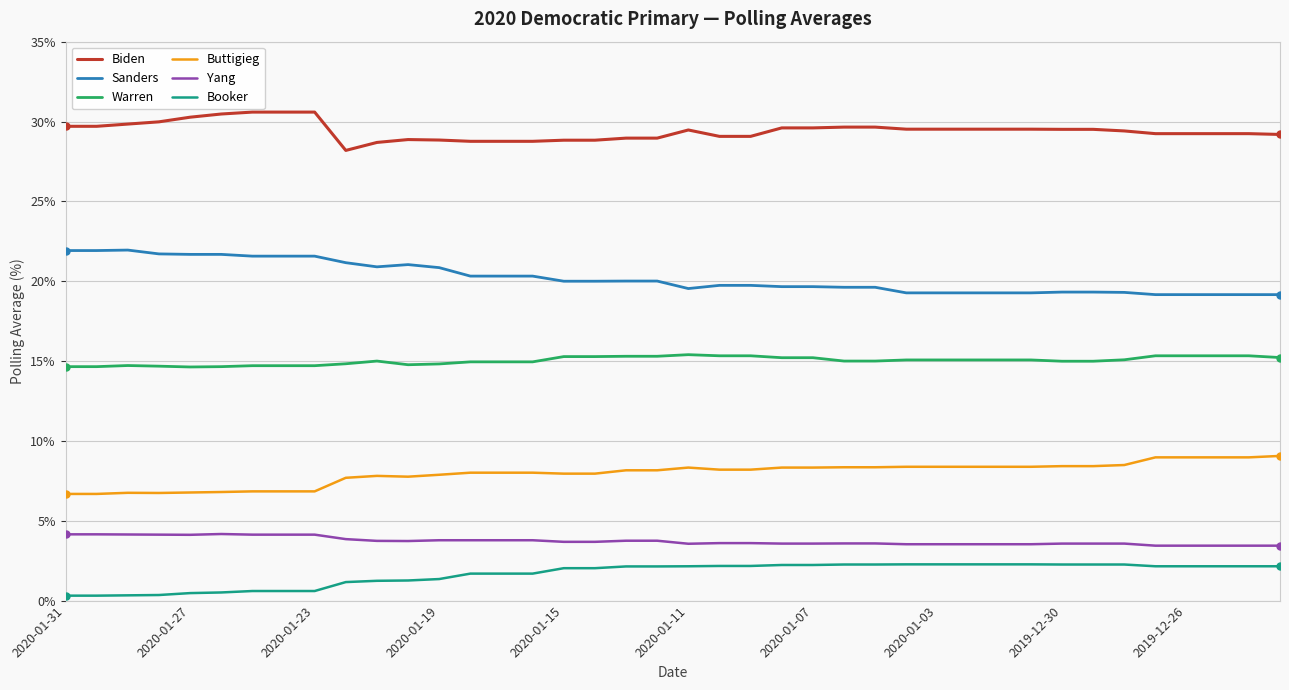

True or false: Yang and Warren cross at least once.

False